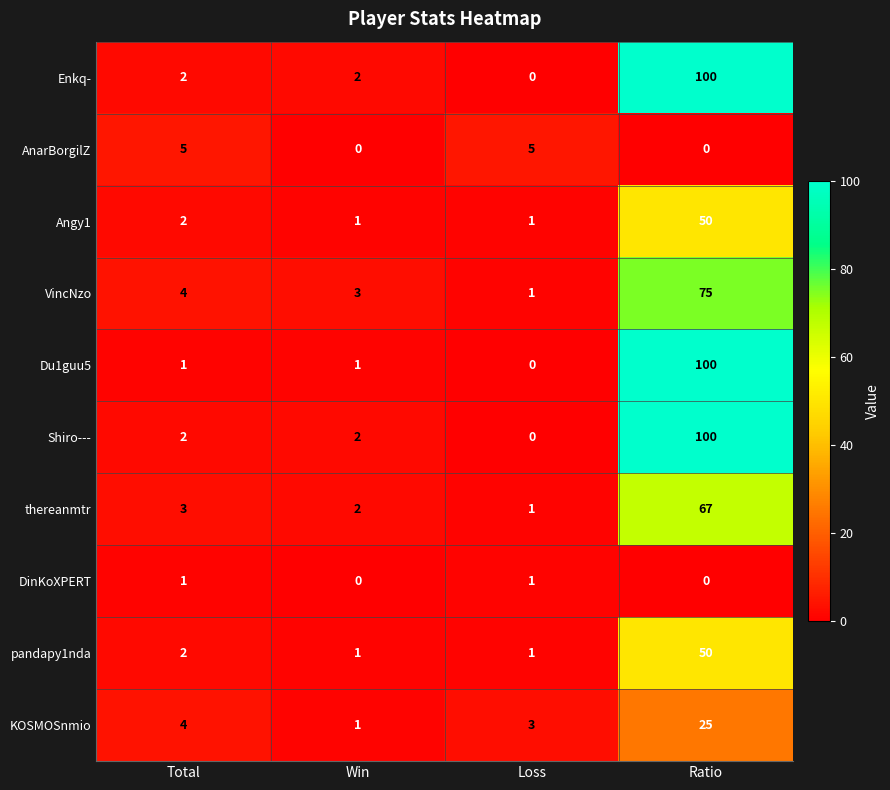

What is the difference between the maximum and minimum values in the AnarBorgilZ series?

5